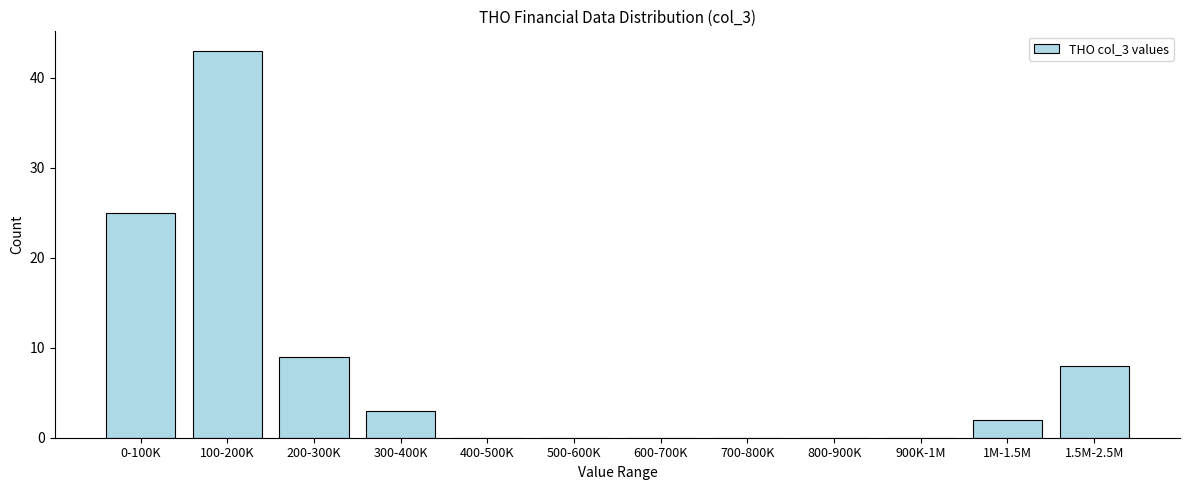

Reading left to right, extract all data points from this chart.

0-100K=25	100-200K=43	200-300K=9	300-400K=3	400-500K=0	500-600K=0	600-700K=0	700-800K=0	800-900K=0	900K-1M=0	1M-1.5M=2	1.5M-2.5M=8